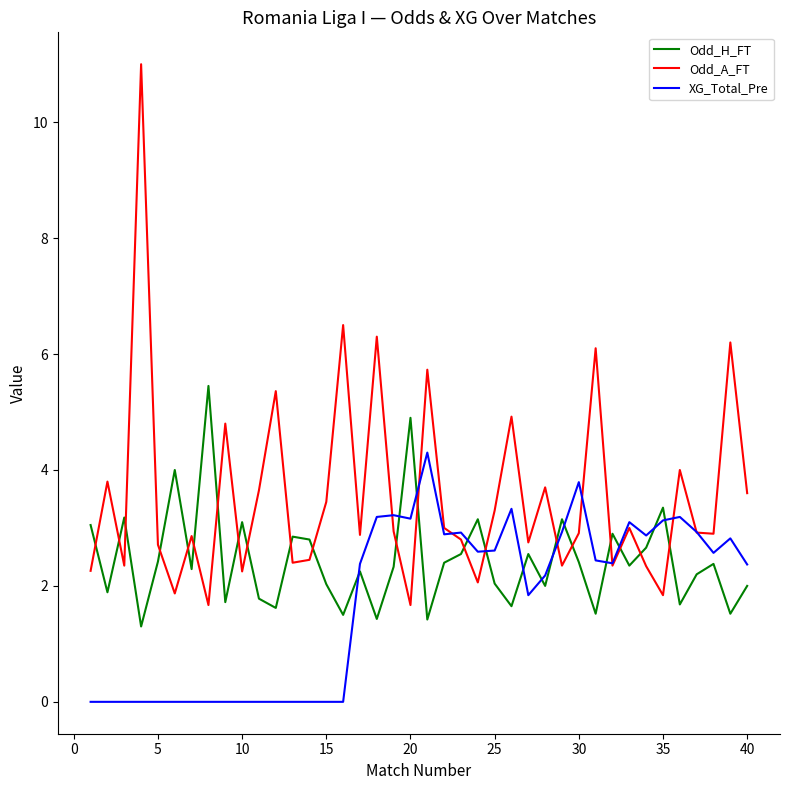

Which series has the largest range (max minus min)?

Odd_A_FT